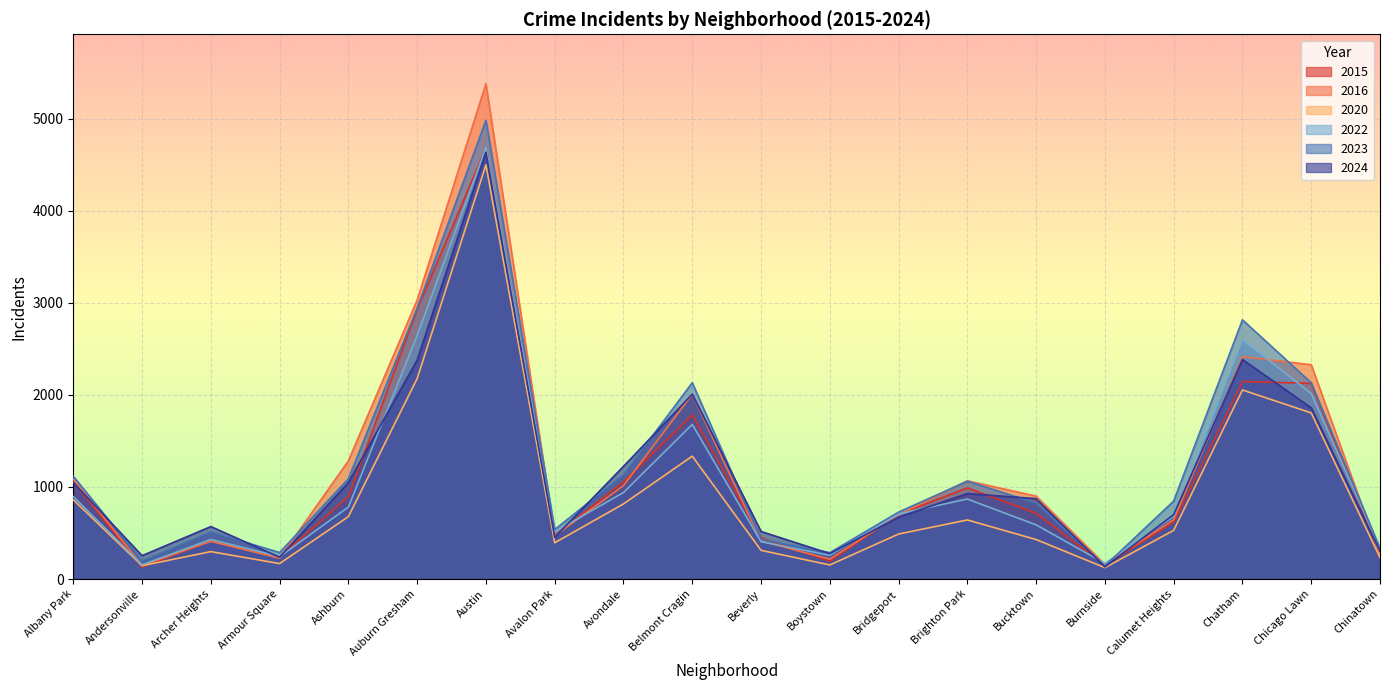

What is the sum of all 2020 values?

18142